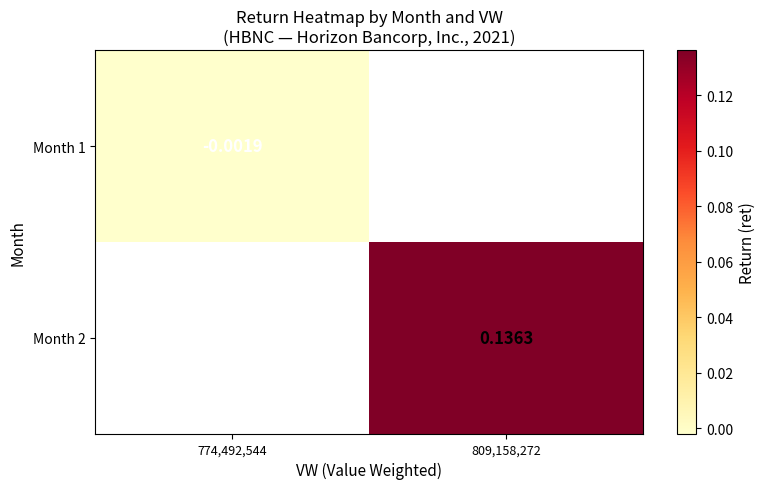

At how many categories does at least one series exceed 0?

1